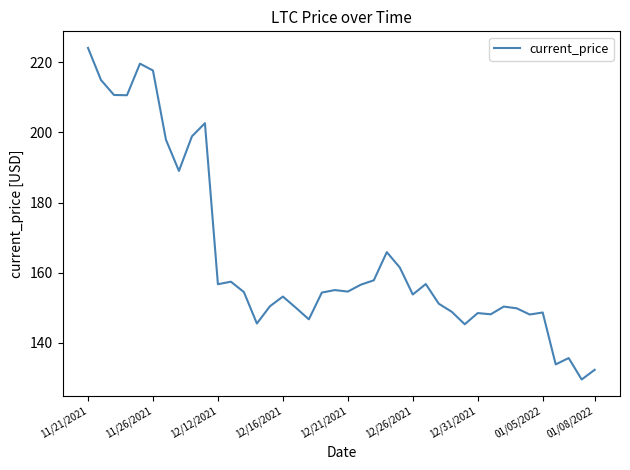

What is the smallest value displayed?

129.5